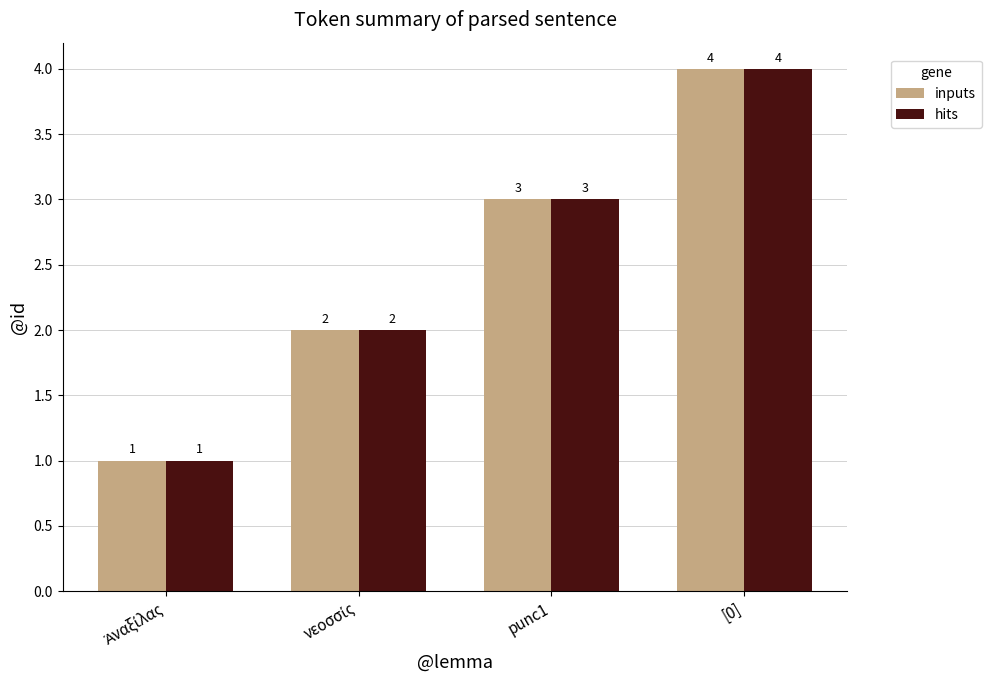

At which category does the chart reach its peak across all series?

[0]